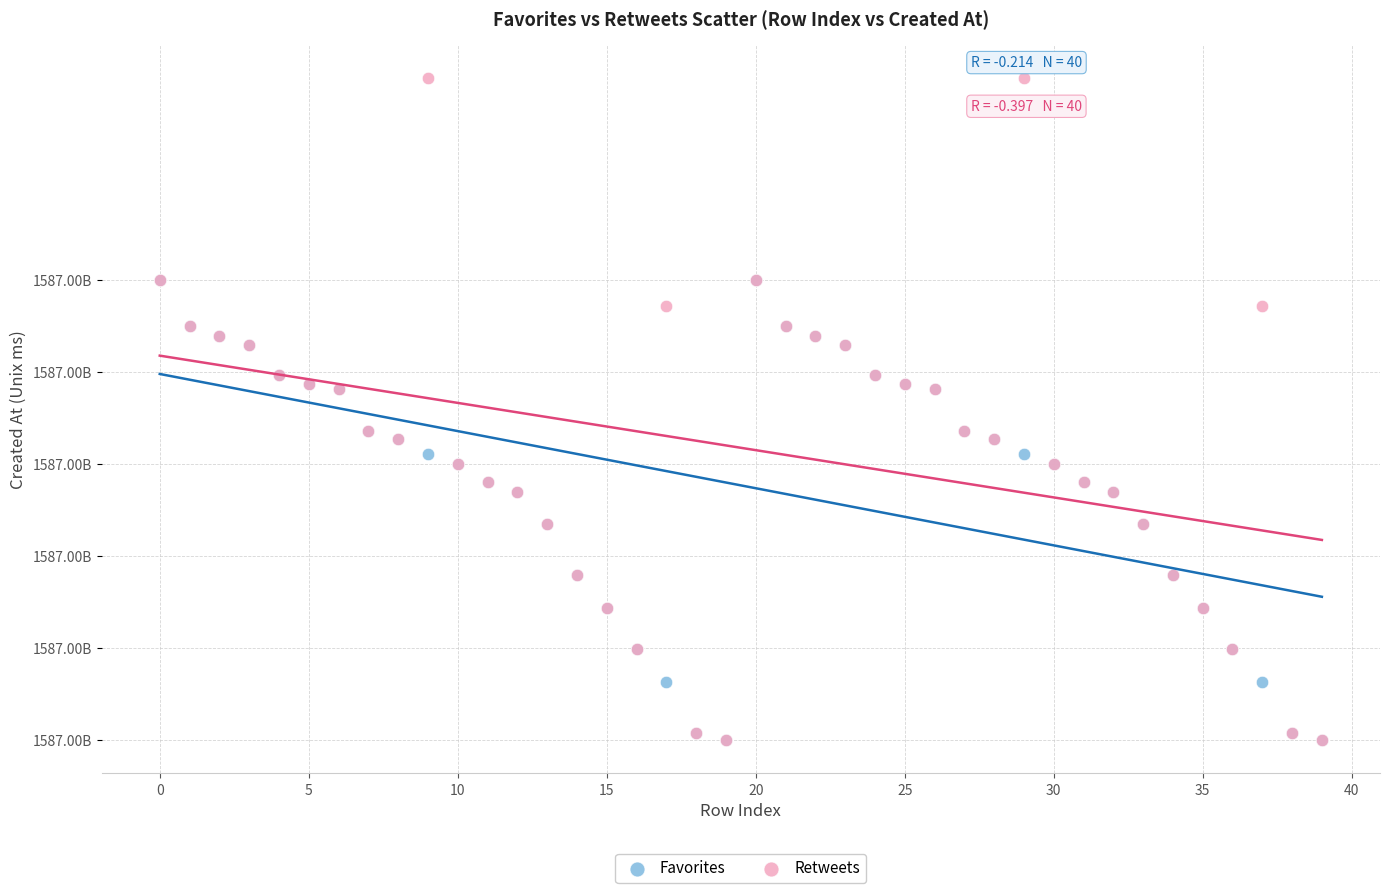

What are all the series names shown in the legend?

Favorites, Retweets